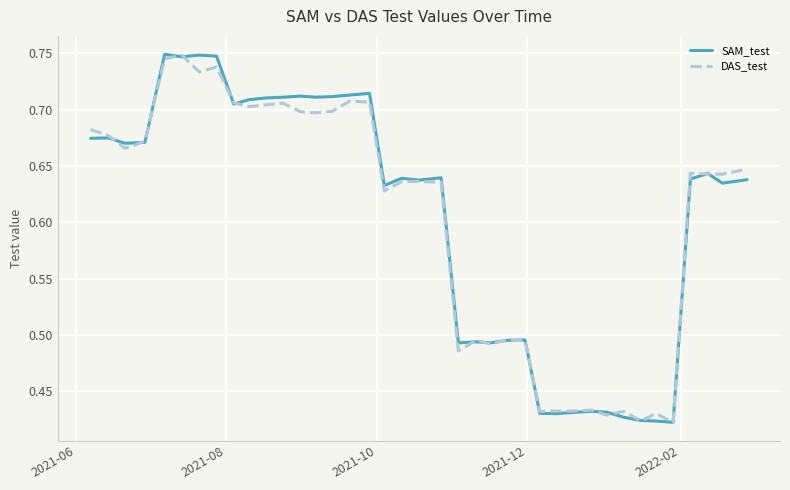

What are all the series names shown in the legend?

SAM_test, DAS_test